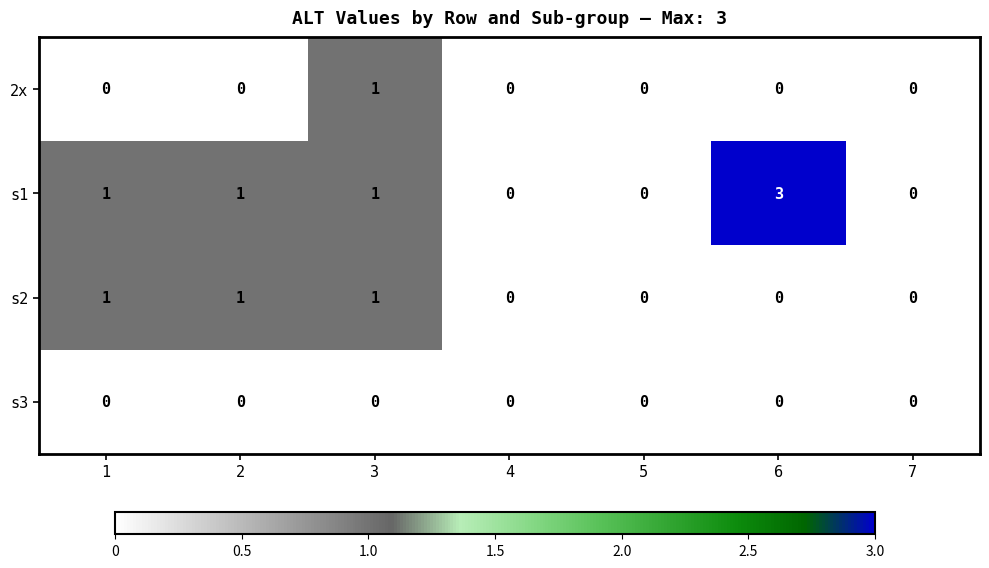

List the series in order of their overall mean, lowest first.

s3, 2x, s2, s1